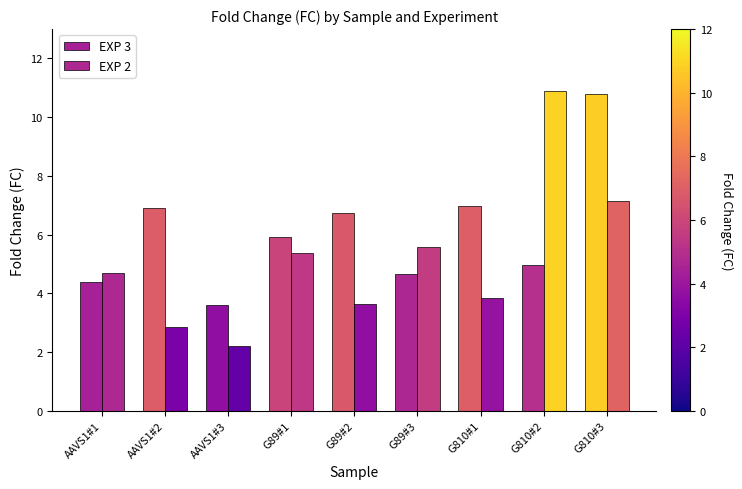

Count the number of categories in the chart.

9